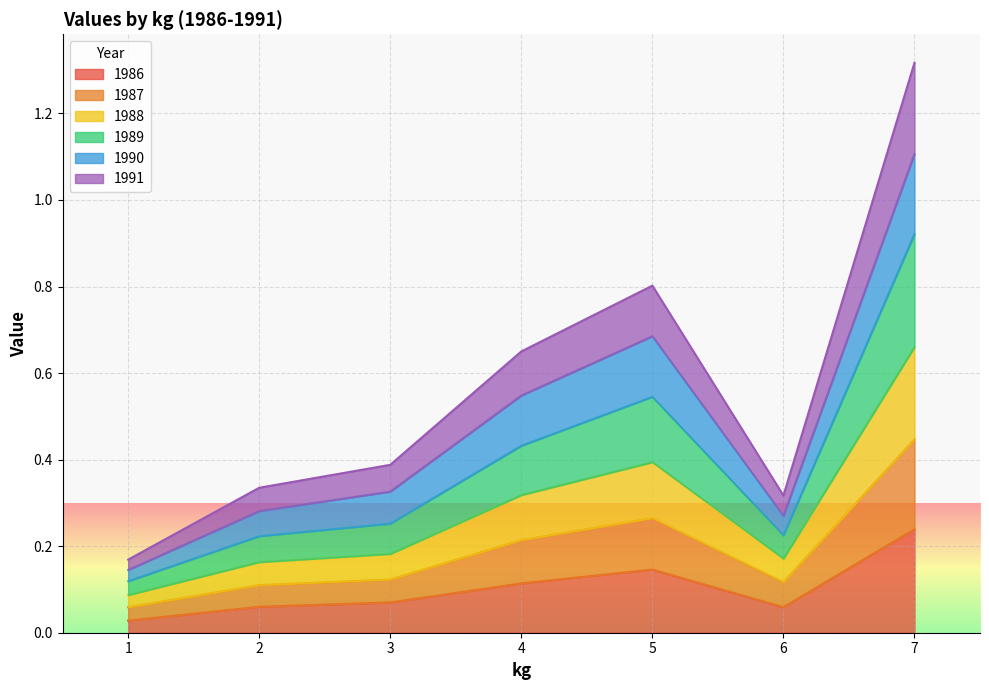

True or false: 1991 and 1988 cross at least once.

False